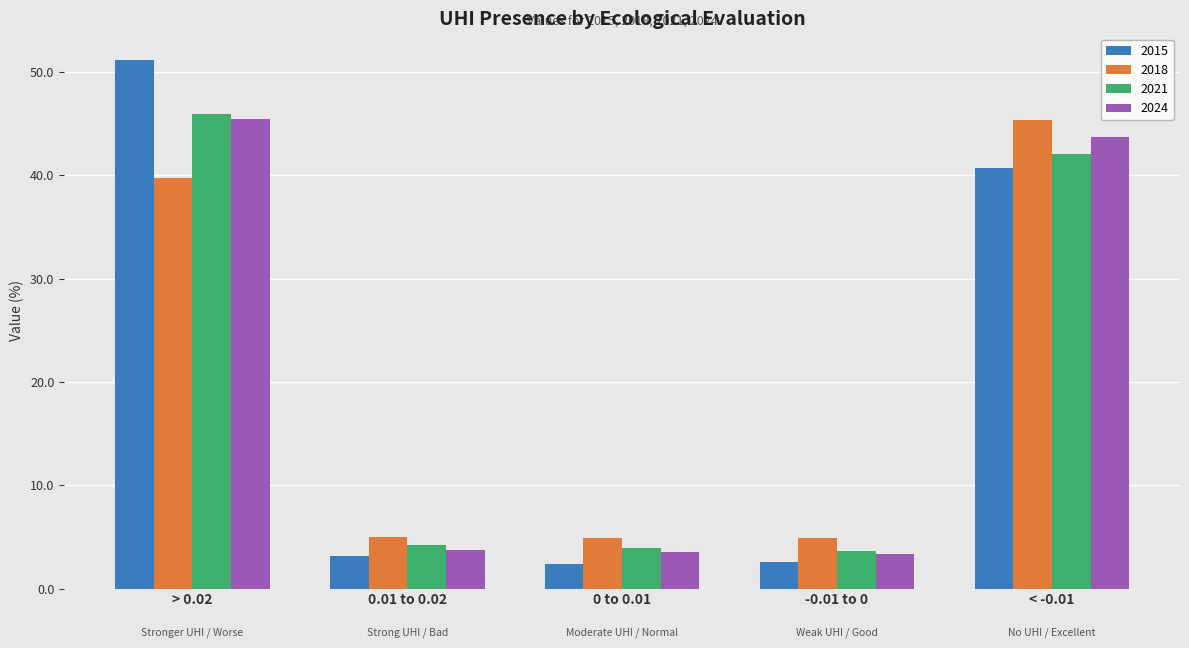

What is the difference between the maximum and minimum values in the 2018 series?

40.4